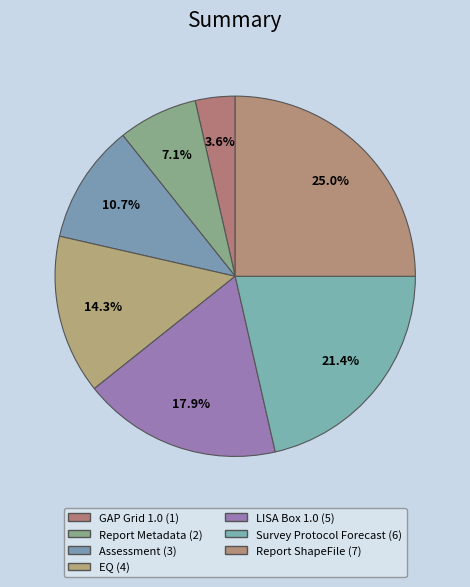

What is the ratio of the value at EQ to the value at Report ShapeFile?

0.6